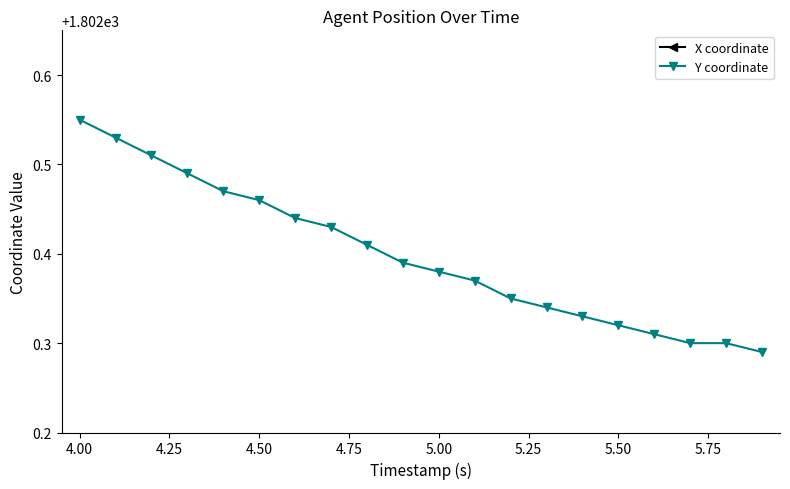

How many Y coordinate values are between 1802 and 1803?

20